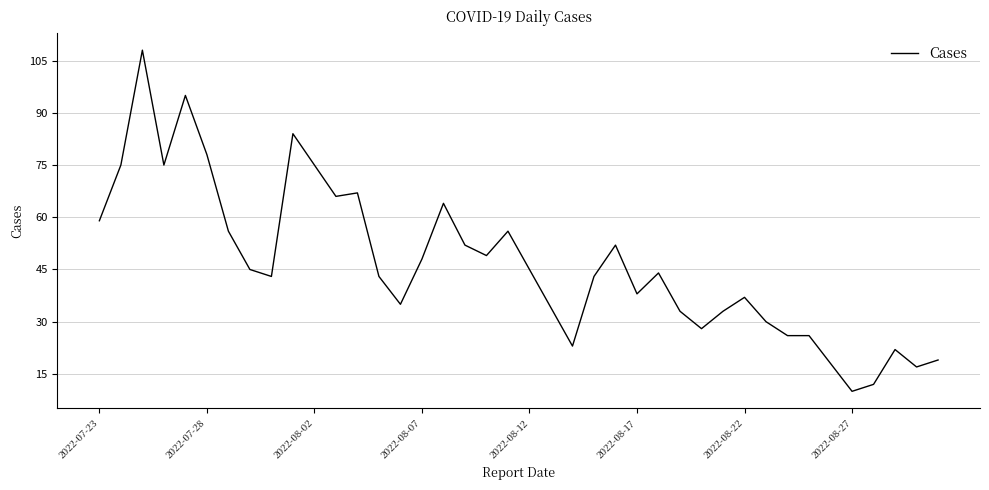

What is the maximum value shown in the chart?

108